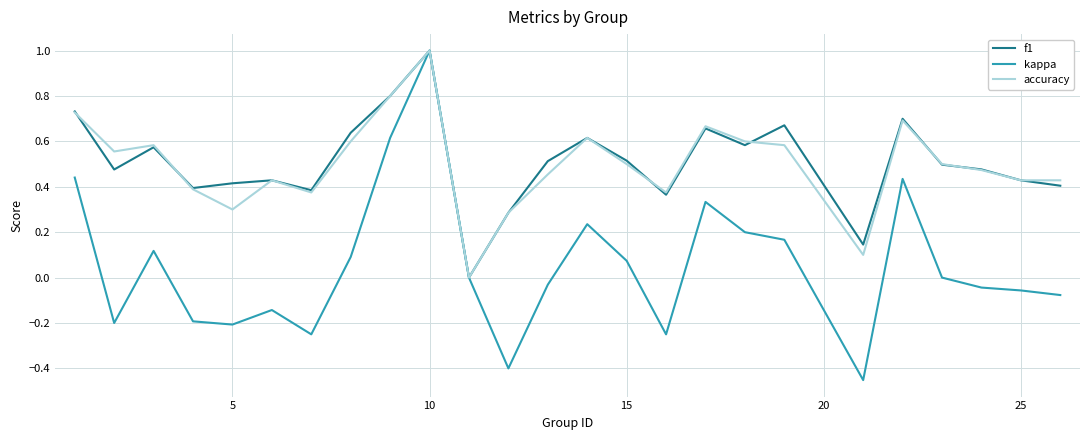

Which series has the widest spread of values?

kappa